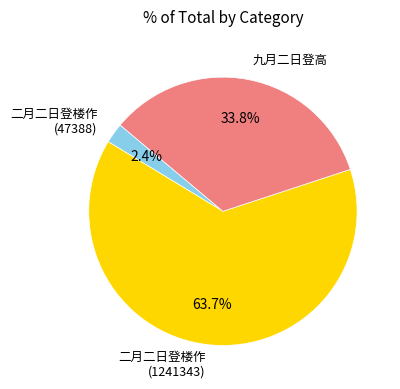

To the nearest percent, what is the average slice percentage?

33%